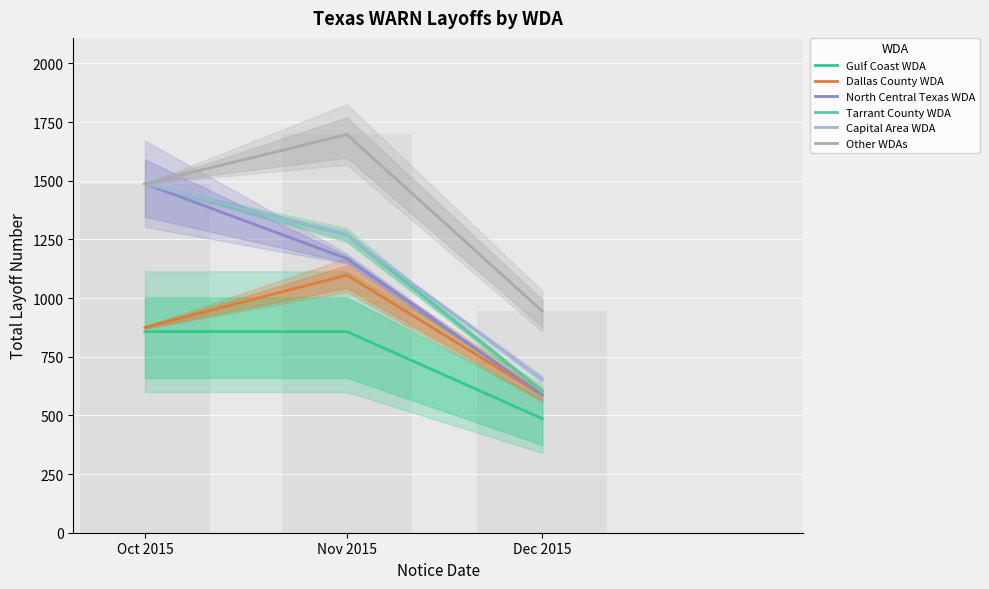

What is the label of the 3rd bar from the right?

Oct 2015